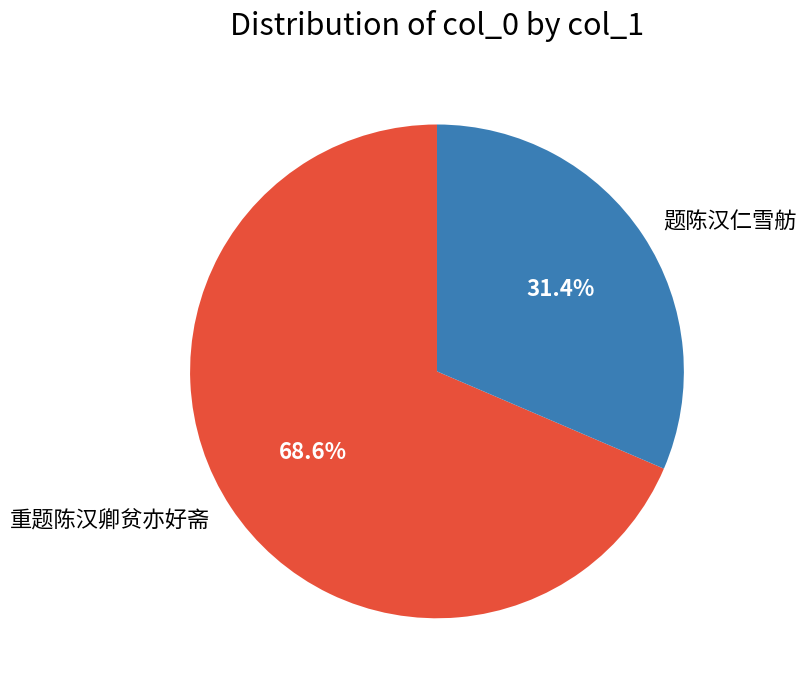

True or false: 重题陈汉卿贫亦好斋 accounts for 76% of the total.

False